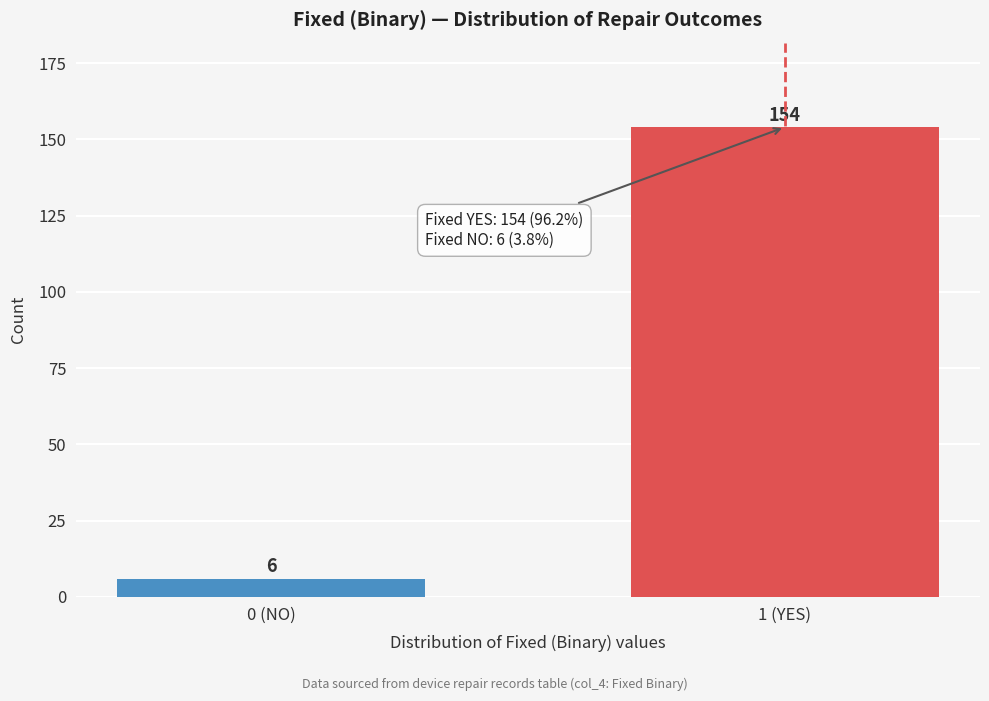

Reading right to left, list all the values displayed in this chart.

1 (YES)=154	0 (NO)=6